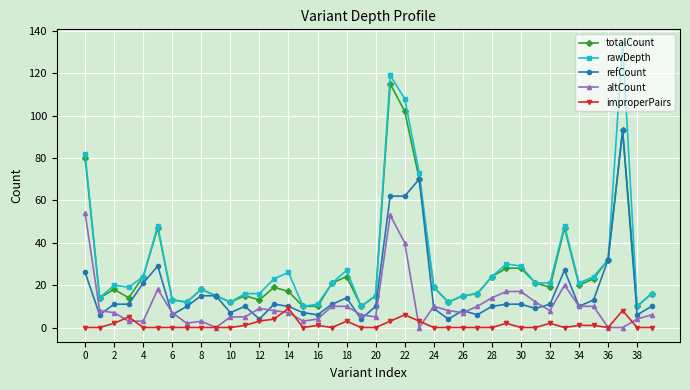

Rank the series by their maximum value, from highest to lowest.

rawDepth, totalCount, refCount, altCount, improperPairs